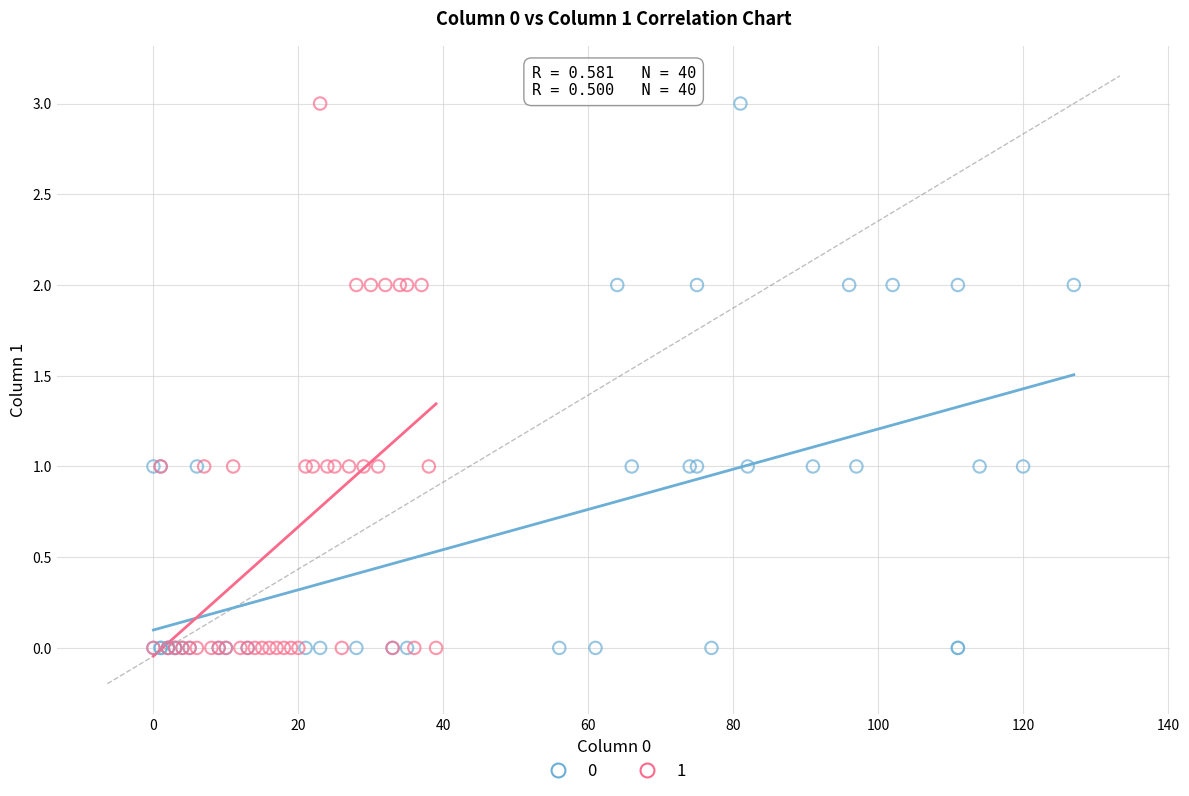

What are all the series names shown in the legend?

0, 1